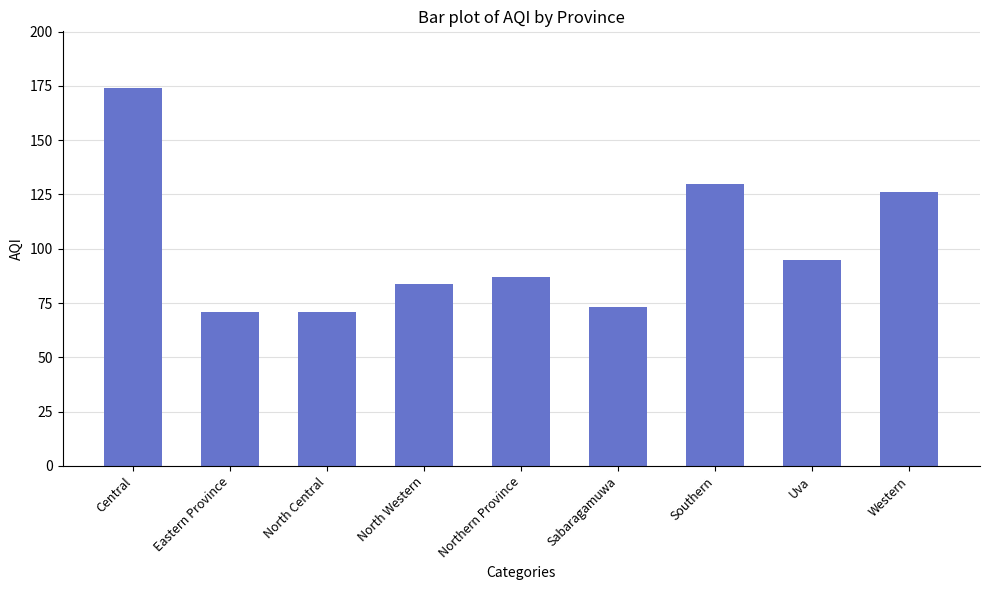

What is the smallest value displayed?

71